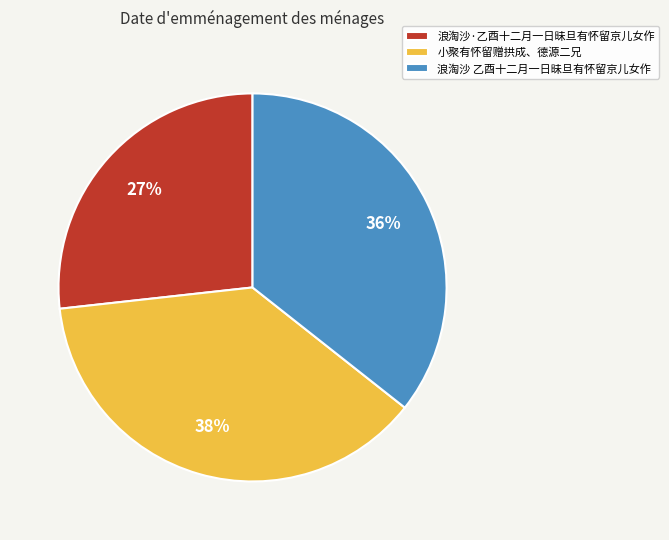

Between 小聚有怀留赠拱成、德源二兄 and 浪淘沙 乙酉十二月一日昧旦有怀留京儿女作, which is larger?

小聚有怀留赠拱成、德源二兄